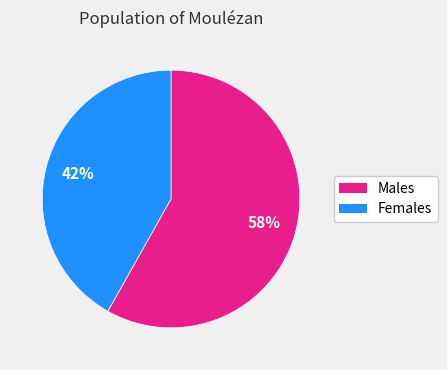

How many segments does this pie chart have?

2